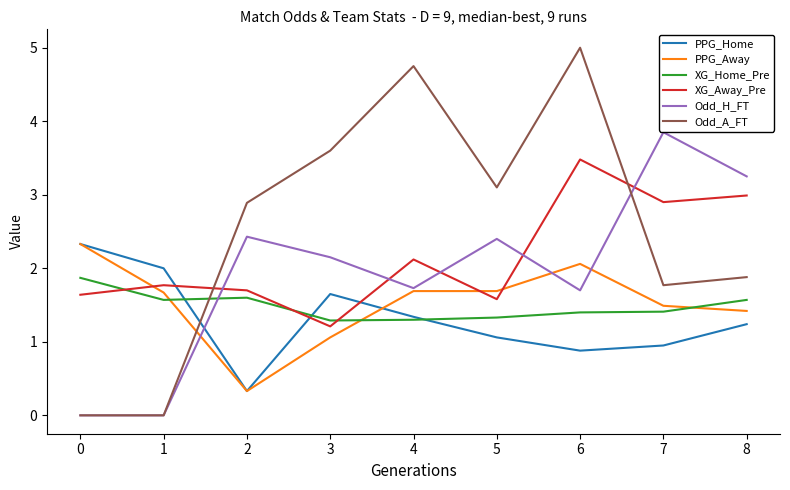

What are all the series names shown in the legend?

PPG_Home, PPG_Away, XG_Home_Pre, XG_Away_Pre, Odd_H_FT, Odd_A_FT